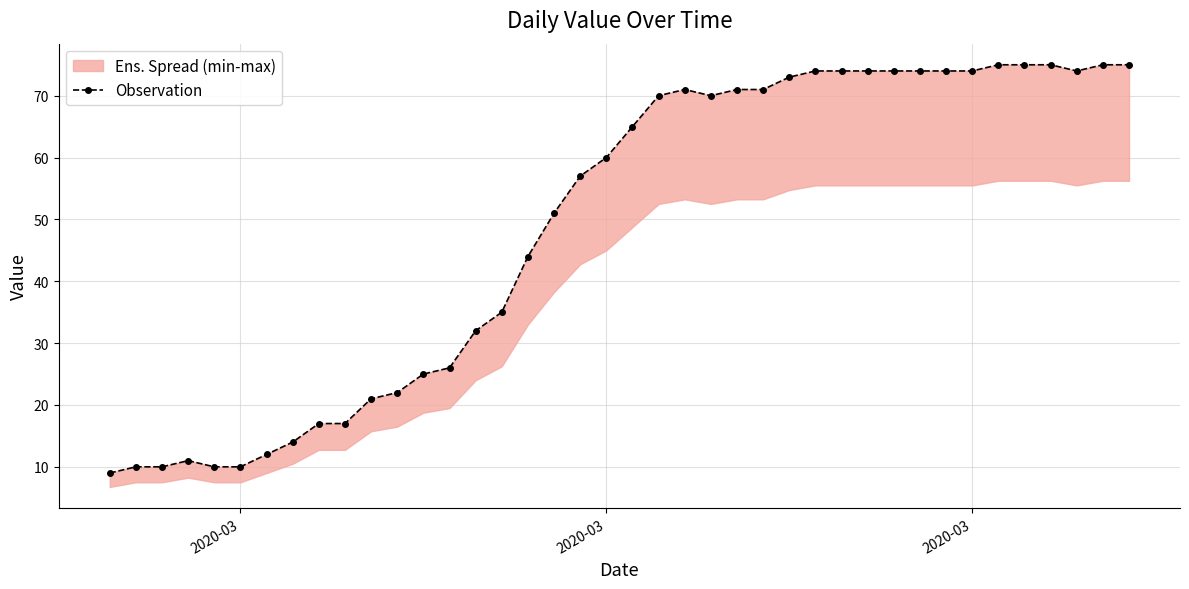

Reading right to left, what are all the values shown in this chart?

75	75	74	75	75	75	74	74	74	74	74	74	74	73	71	71	70	71	70	65	60	57	51	44	35	32	26	25	22	21	17	17	14	12	10	10	11	10	10	9